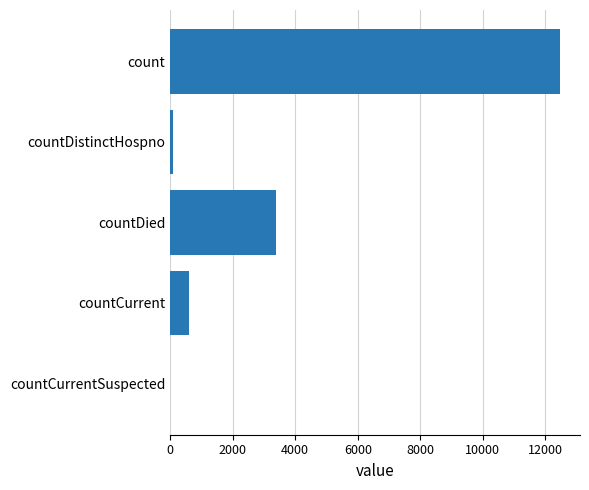

Are the bars grouped side by side (vs. stacked)?

No